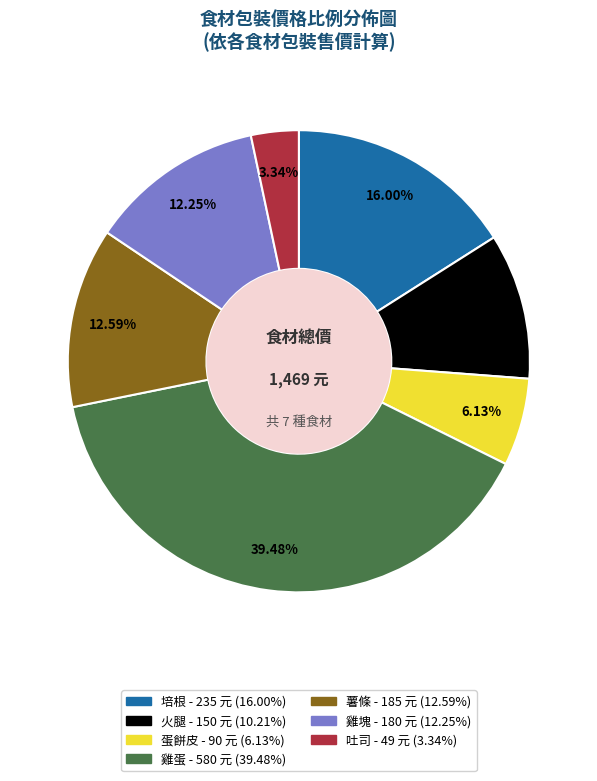

The 吐司 slice represents 12% of the pie. True or false?

False